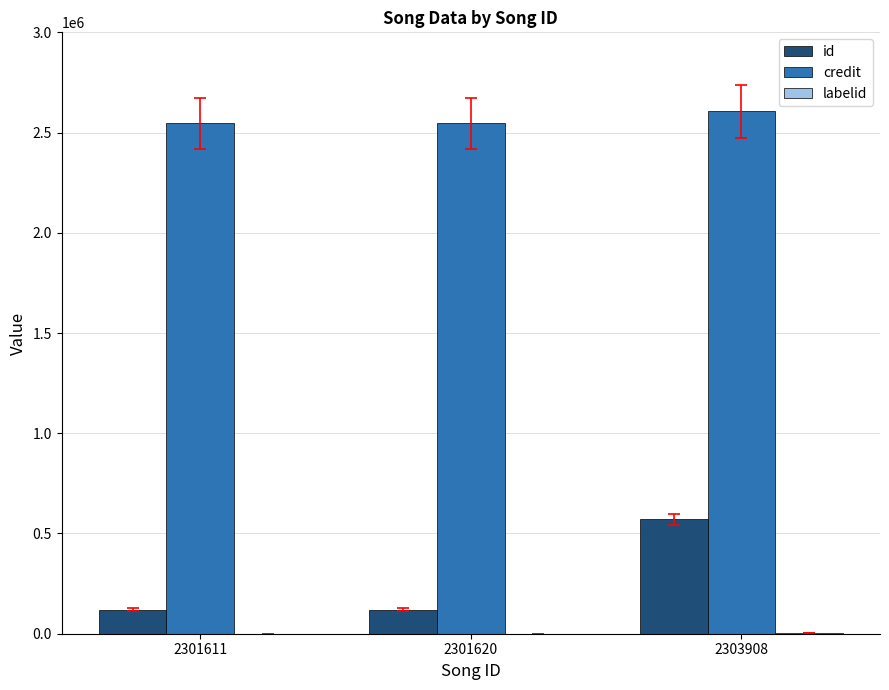

What is the maximum value for credit?

2605506